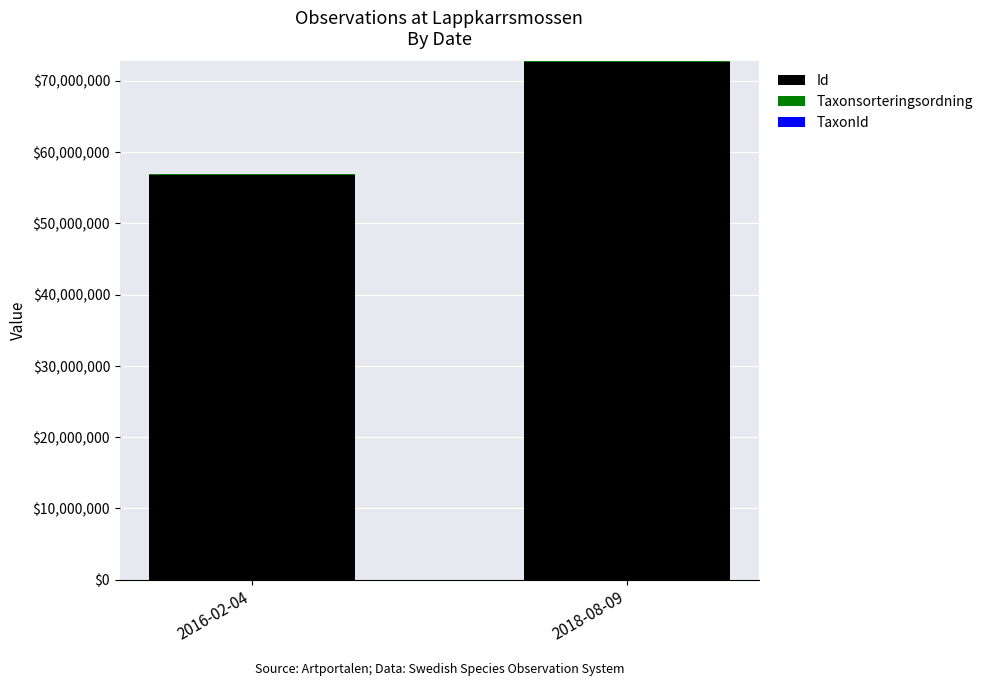

At which category is the sum across all series the highest?

2018-08-09